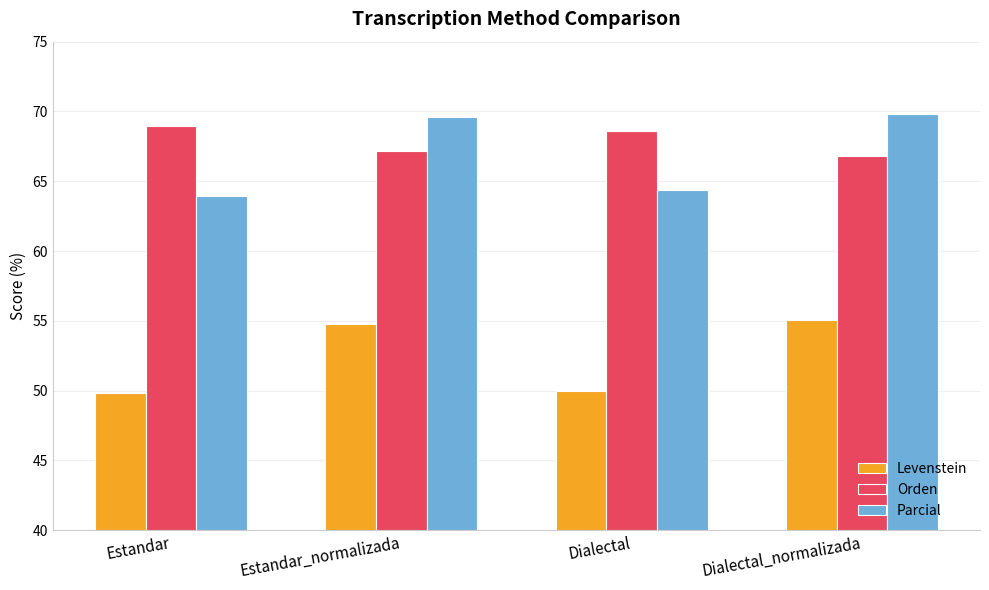

How many categories are shown in the chart?

4